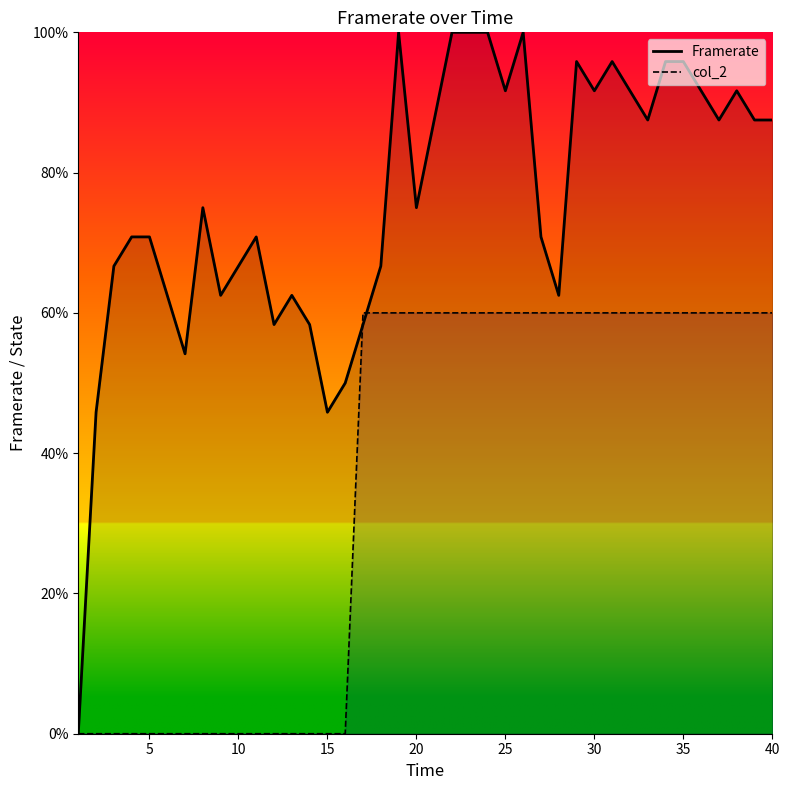

The Framerate series shows 91.7 at 25. True or false?

True